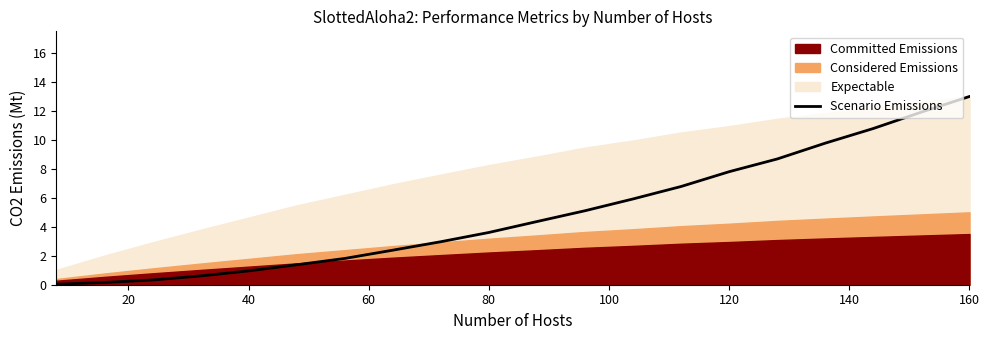

Does the chart display data point markers on the line(s)?

No